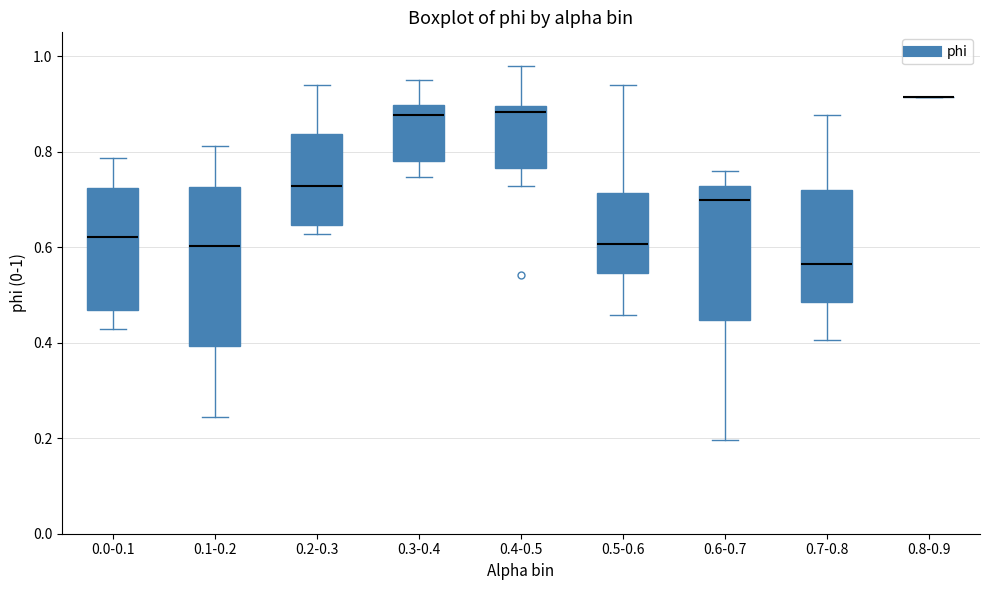

Where does the lower whisker of the box for 0.3-0.4 end on the y-axis? The values are not printed on the chart, so give them approximately, as read against the axis.

0.74